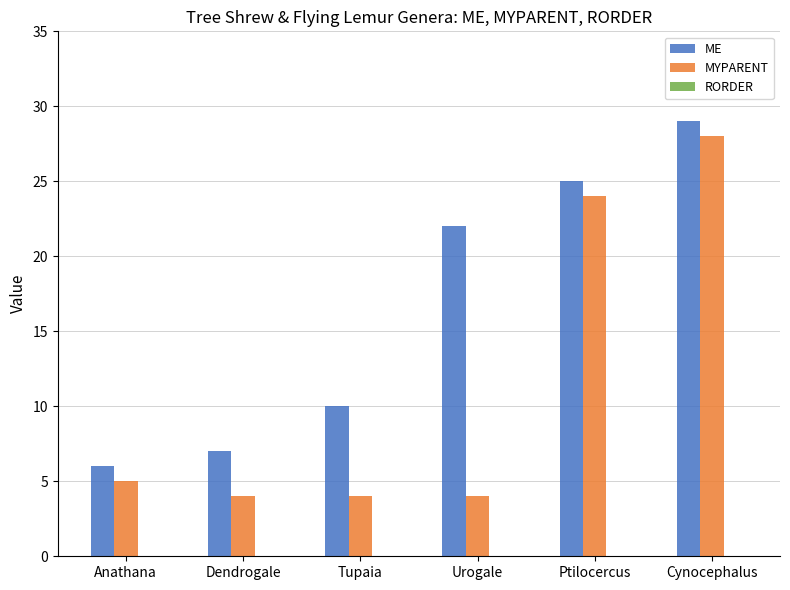

Does the chart contain any negative values?

No